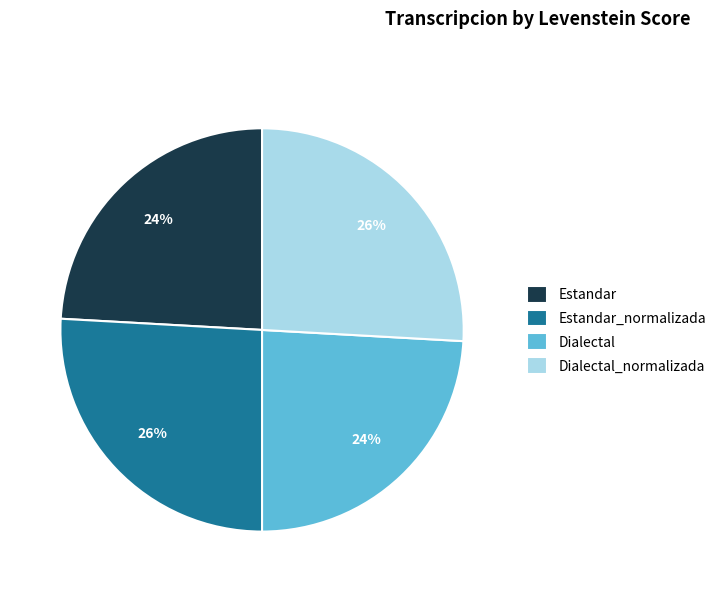

Is there a majority slice in this chart?

No